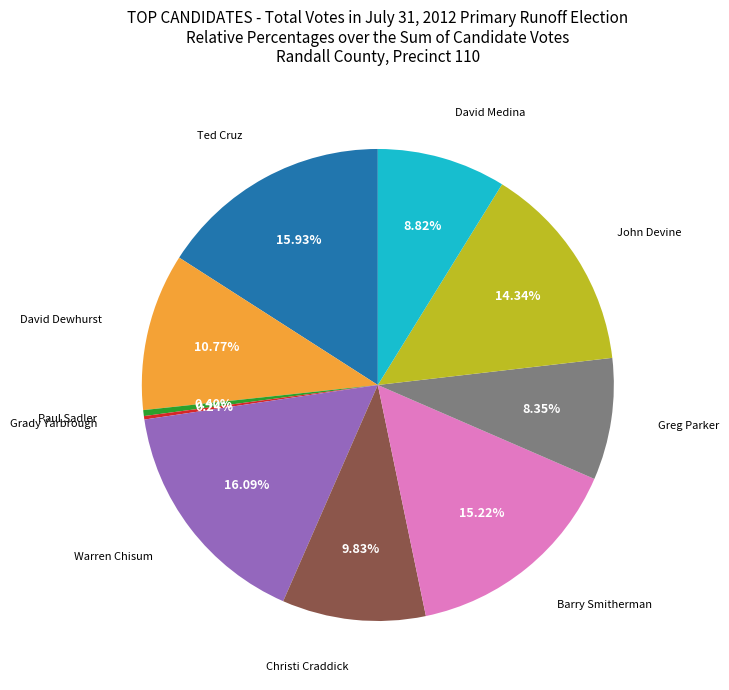

Does any single category account for the majority?

No